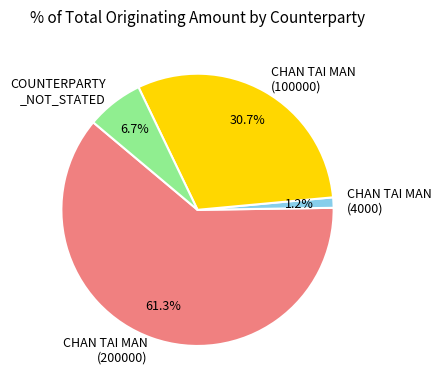

What is the largest slice in the pie chart?

CHAN TAI MAN (200000)